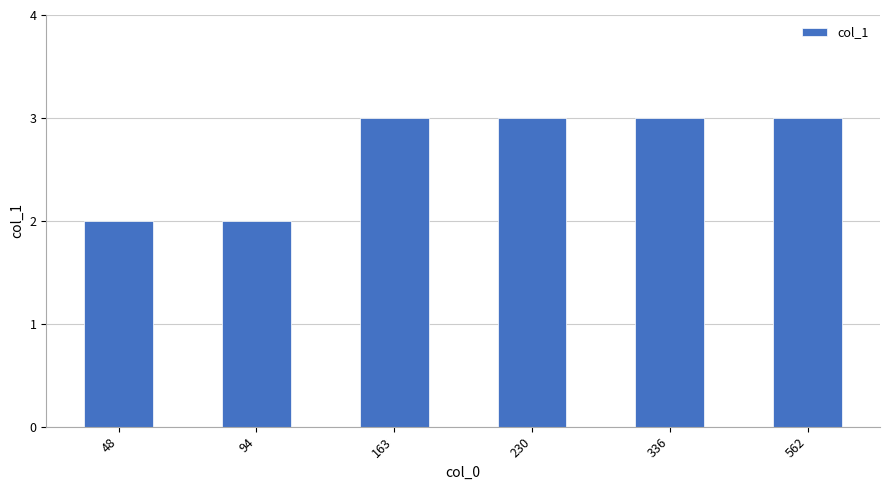

What is the ratio of the value at 230 to the value at 163?

1.0